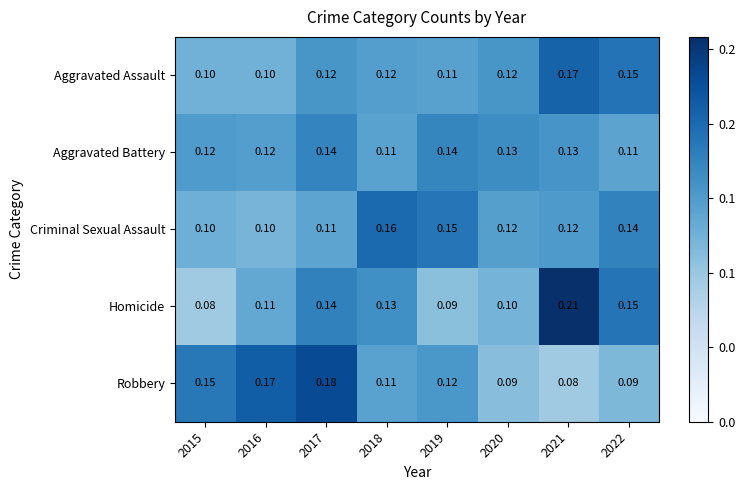

Between 2016 and 2020, which series saw the biggest shift?

Robbery